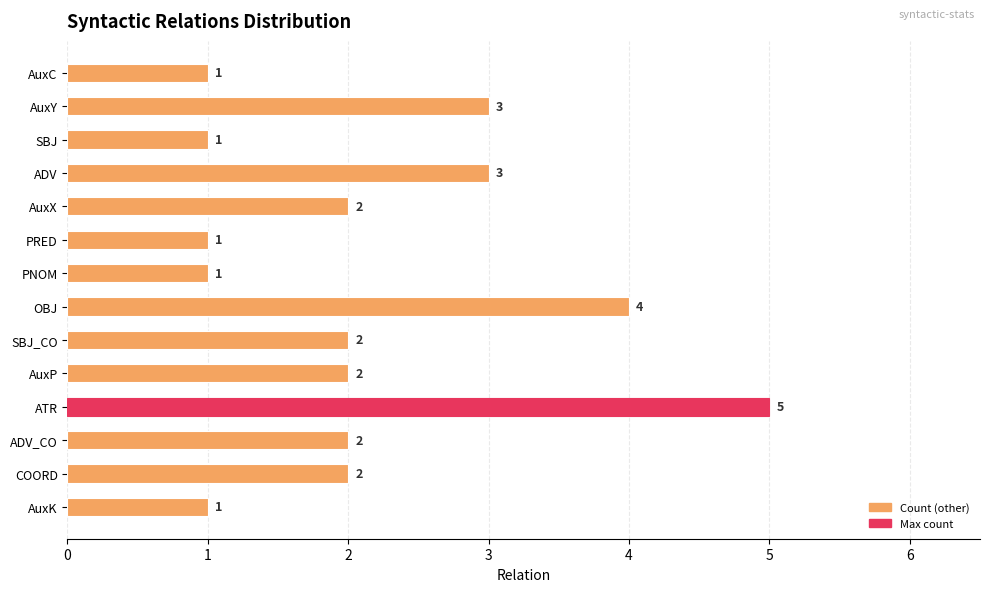

The value at PNOM is 1. True or false?

True